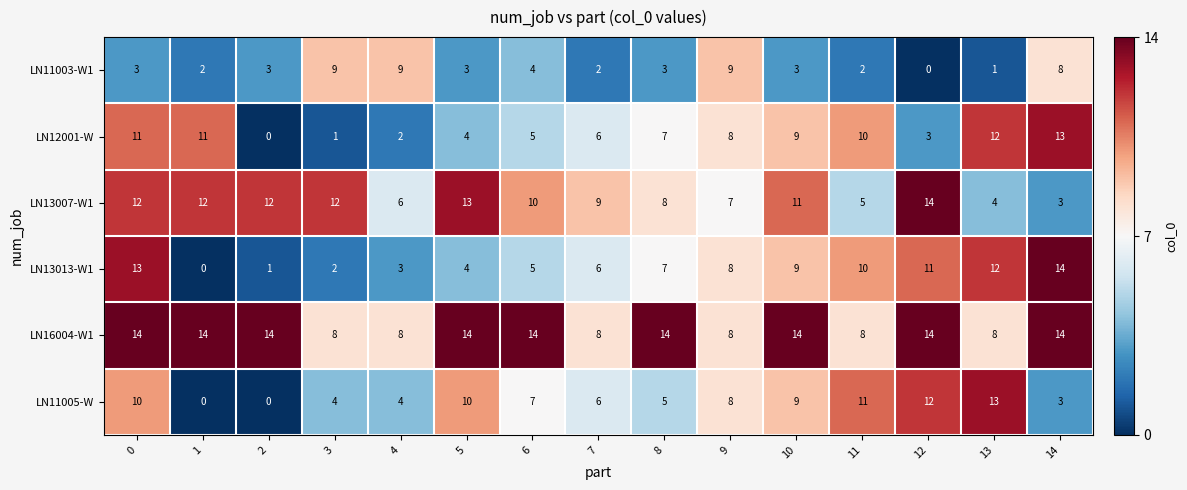

What is the total value across all series at 9?

48